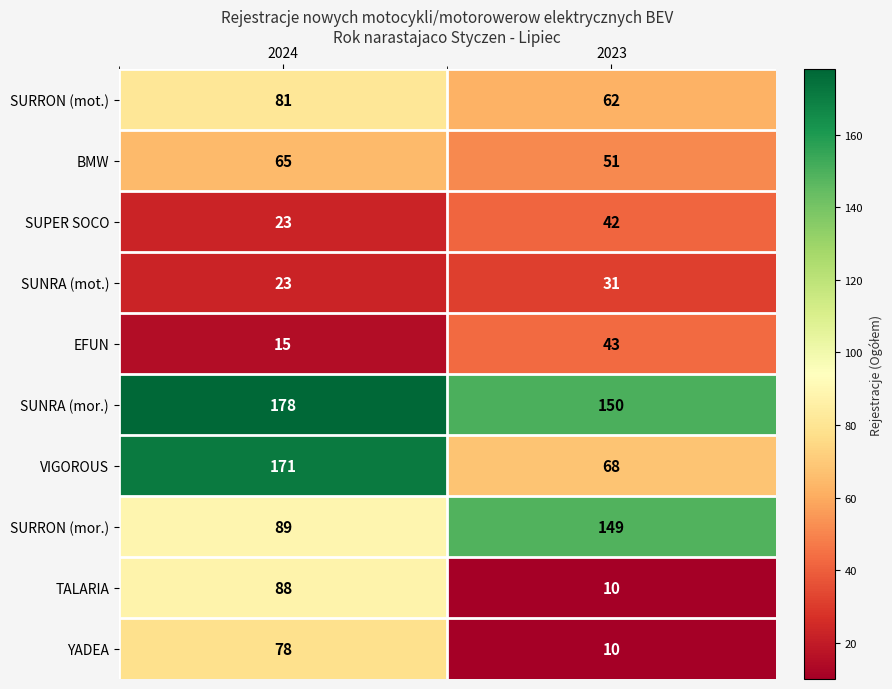

The EFUN series shows 15 at 2024. True or false?

True